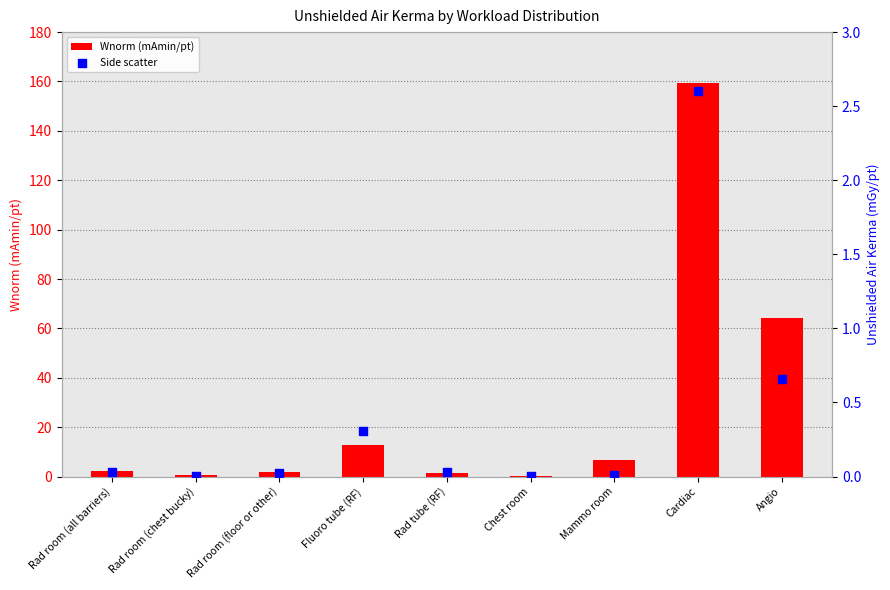

Which series has the largest Y range (max minus min)?

Wnorm (mAmin/pt)